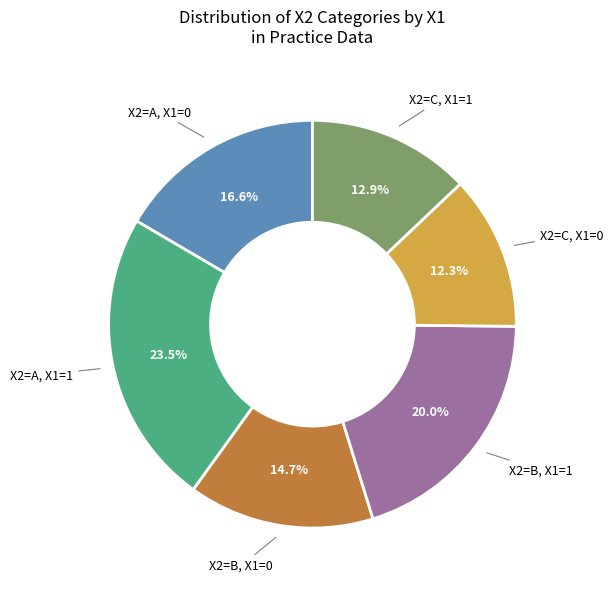

Count the number of slices in the pie.

6